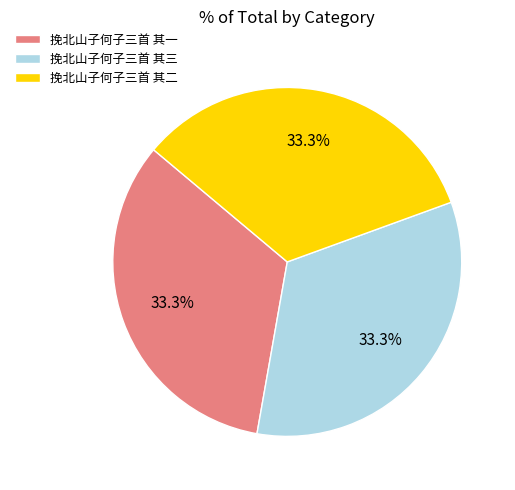

Is it true that 挽北山子何子三首 其三 is 45% of the pie?

False